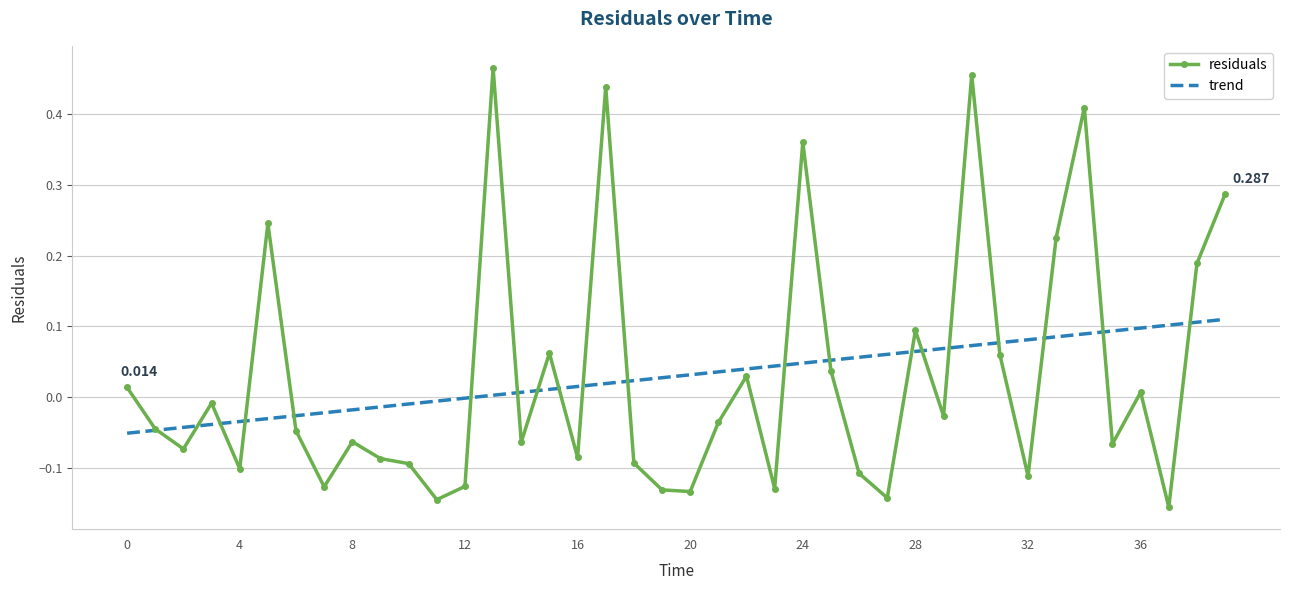

List the series in order of their peak value, highest first.

residuals, trend